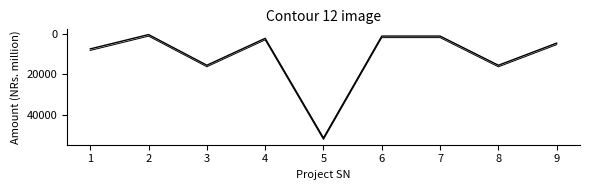

What is the minimum value shown in the chart?

282